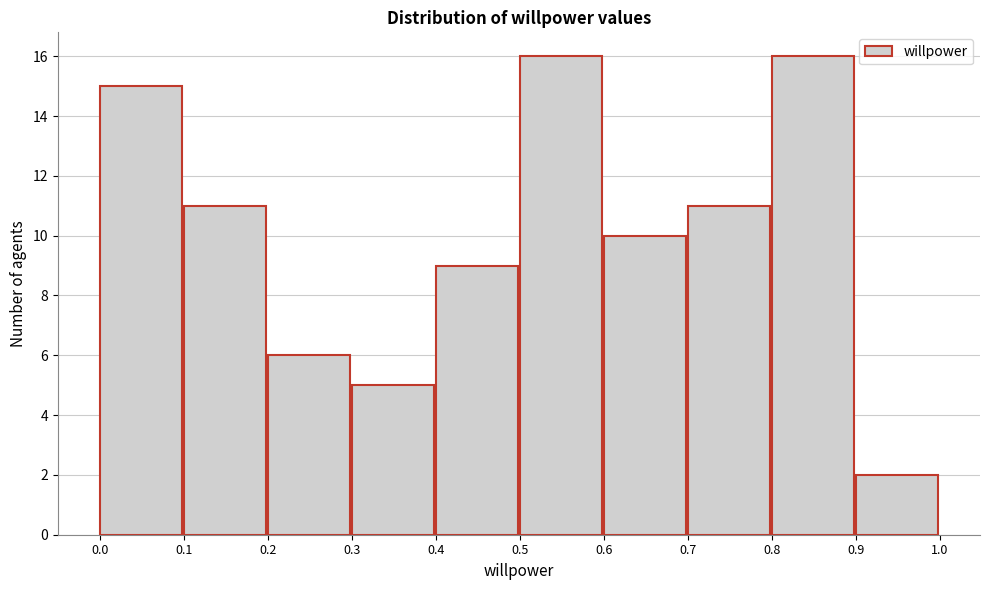

Reading left to right, list every bar in this chart as the range it spans on the x-axis followed by its height. The values are not printed on the chart, so give them approximately, as read against the axis.

0.0 to 0.1: 15
0.1 to 0.2: 11
0.2 to 0.3: 6
0.3 to 0.4: 5
0.4 to 0.5: 9
0.5 to 0.6: 16
0.6 to 0.7: 10
0.7 to 0.8: 11
0.8 to 0.9: 16
0.9 to 1.0: 2